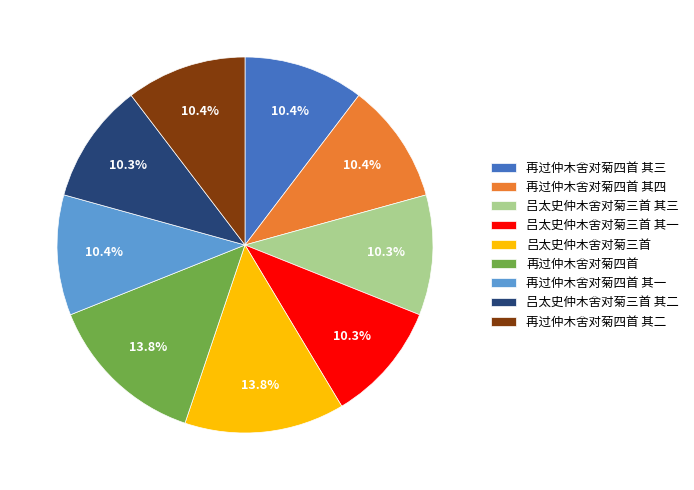

Is it true that 再过仲木舍对菊四首 其三 is 17% of the pie?

False